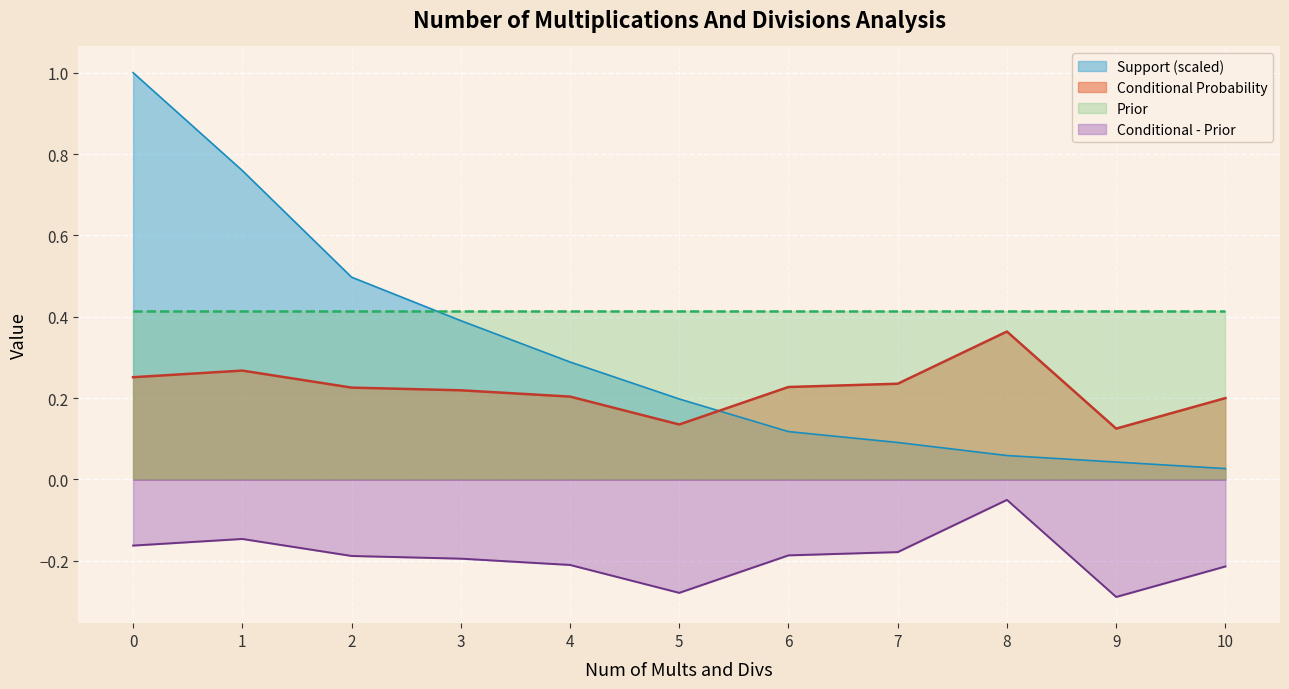

Which series has the largest range (max minus min)?

Support (scaled)